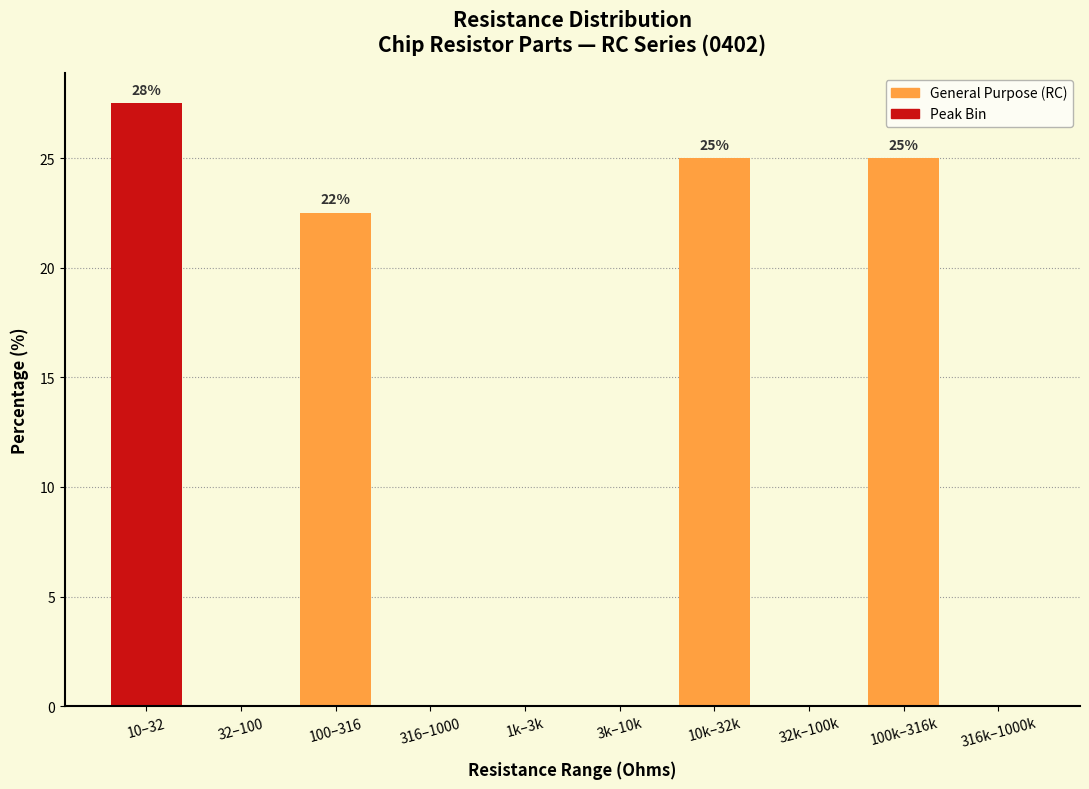

Reading left to right, list all the values displayed in this chart.

10–32=27.5	32–100=0.0	100–316=22.5	316–1000=0.0	1k–3k=0.0	3k–10k=0.0	10k–32k=25.0	32k–100k=0.0	100k–316k=25.0	316k–1000k=0.0